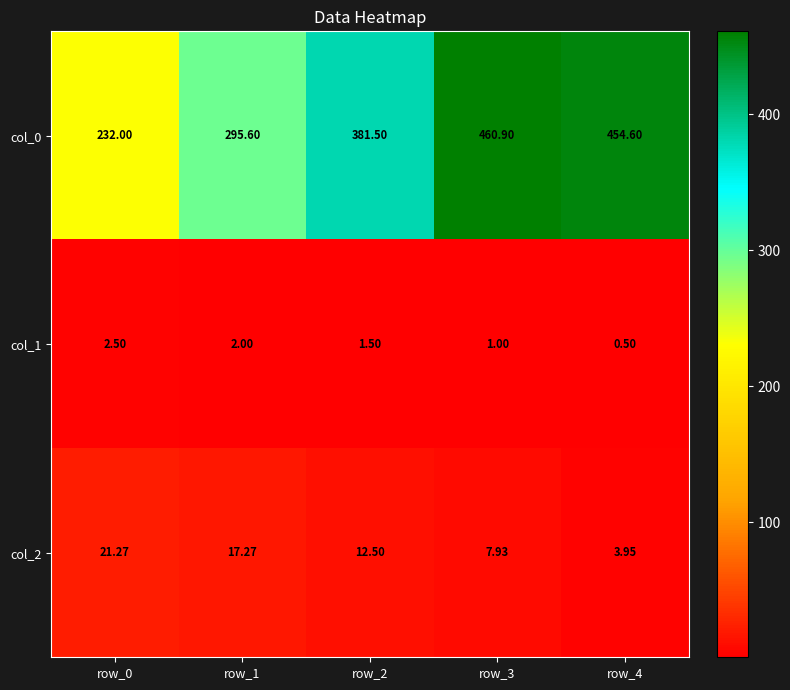

At which category does the chart reach its peak across all series?

row_3